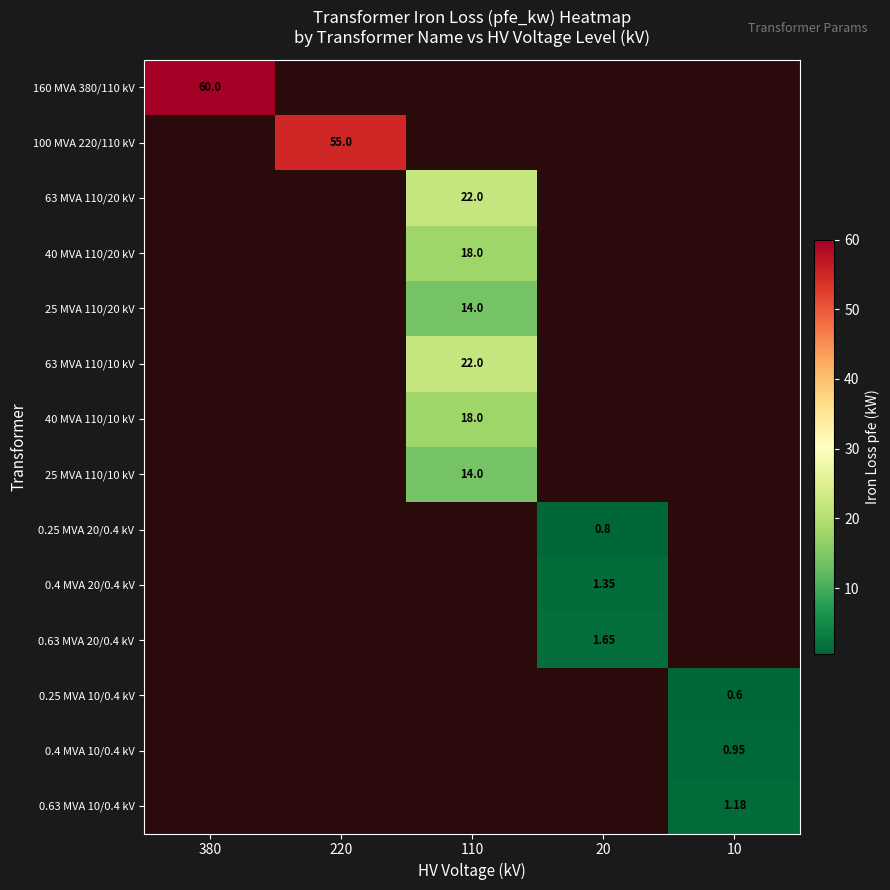

How many series are shown in this chart?

14